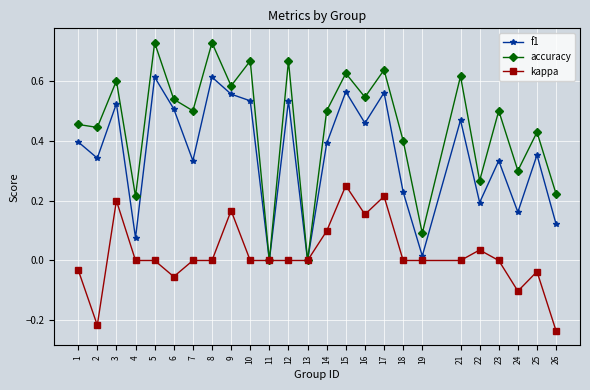

At which category does f1 reach its first local valley?

2